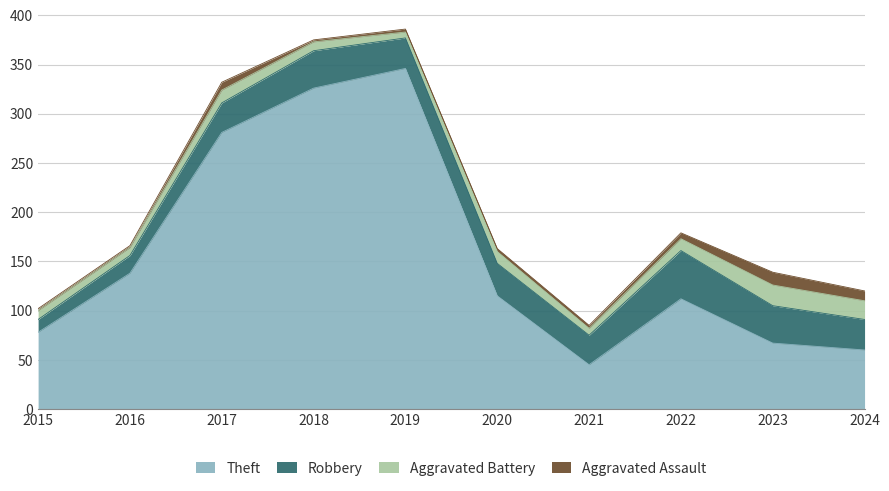

Where is the first local minimum for Robbery?

2019